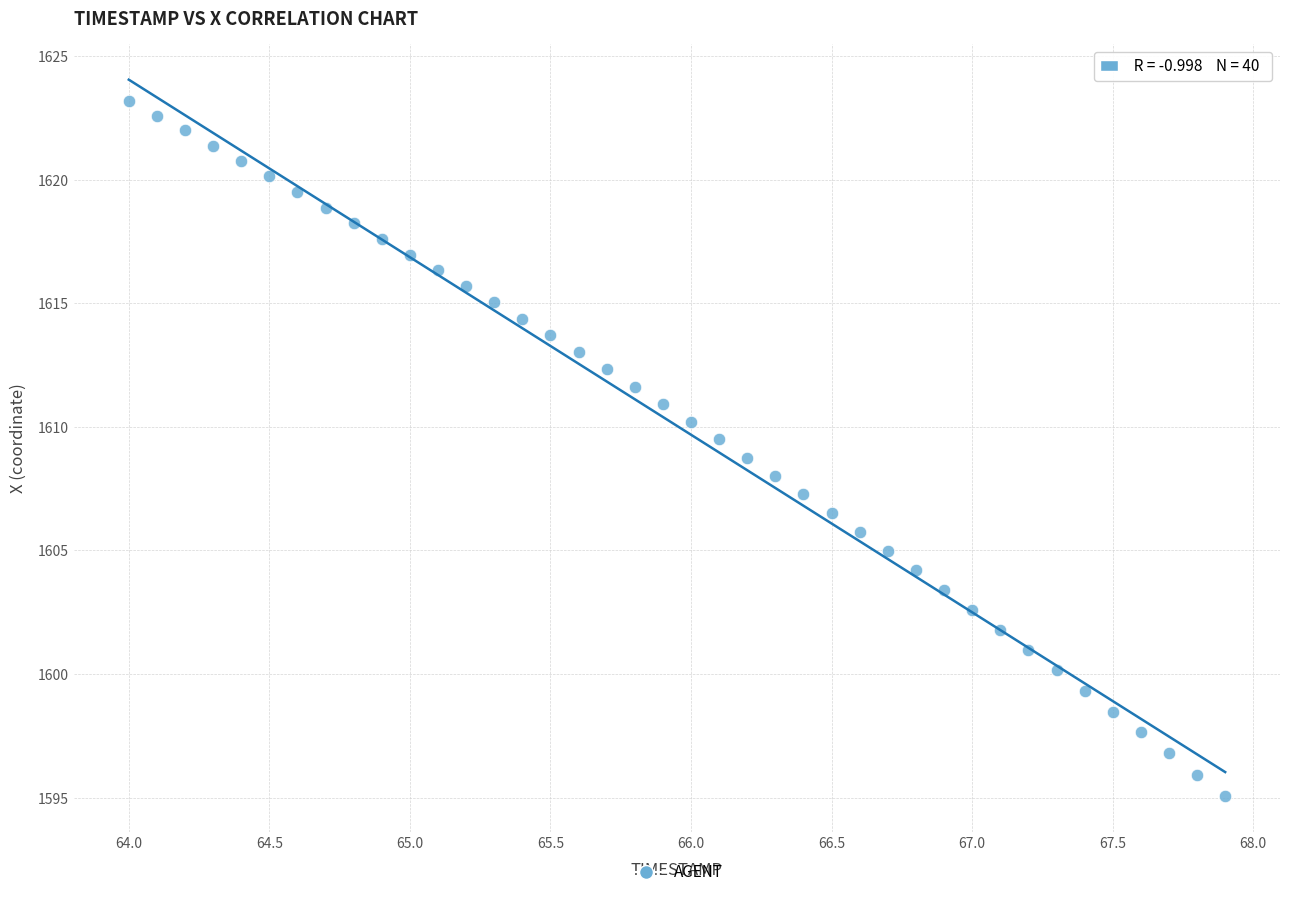

What is the range of X values (max minus min)?

3.9